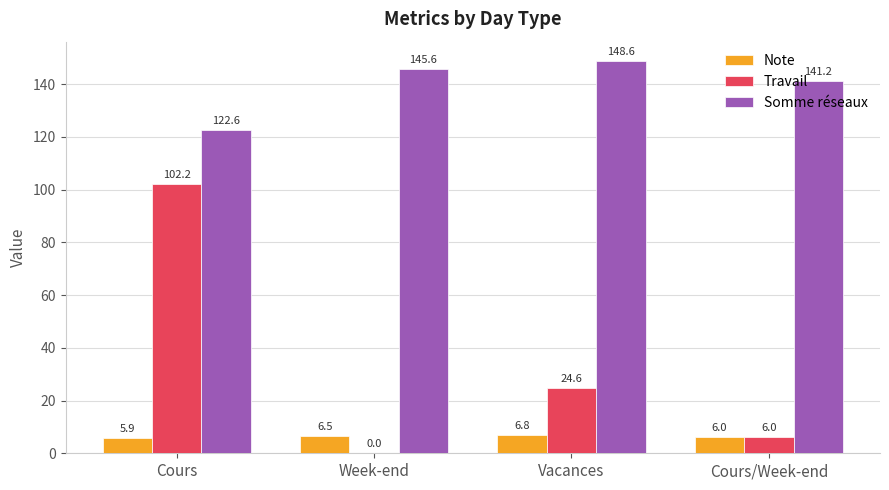

Which series has the largest total across all categories?

Somme réseaux